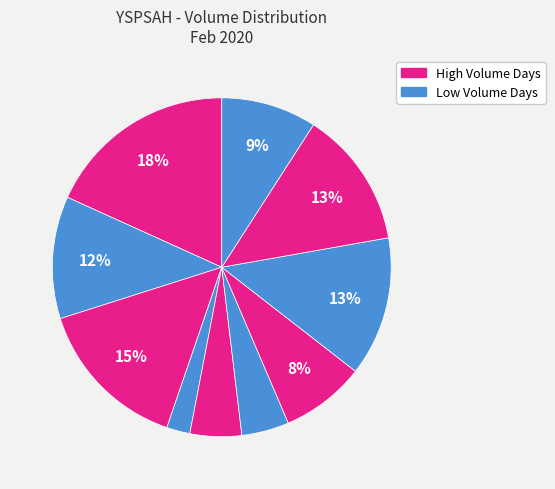

How many slices are in this pie chart?

10